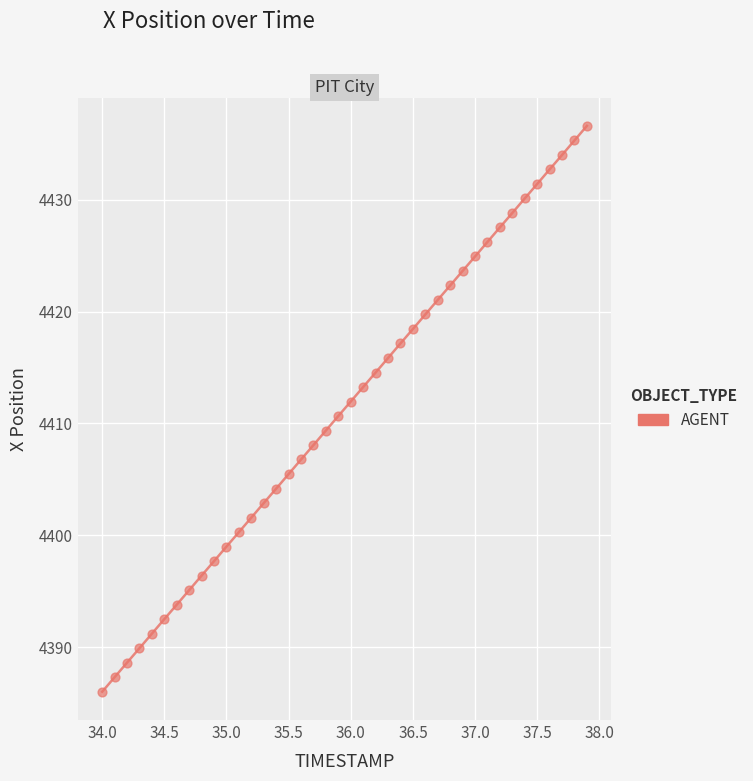

What is the range of Y values (max minus min)?

50.6